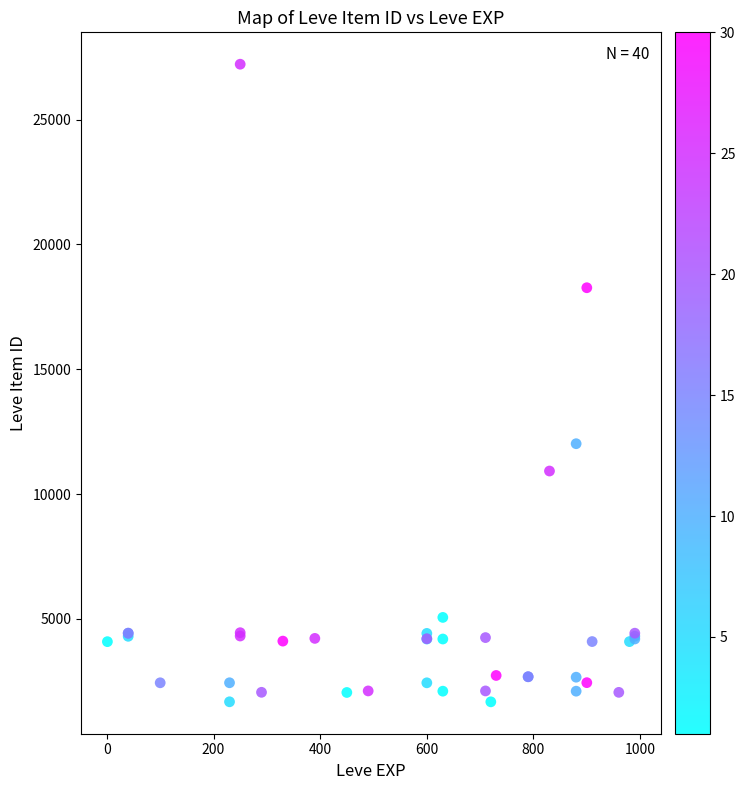

What Y value in the scatter plot is closest to 14448?

12018